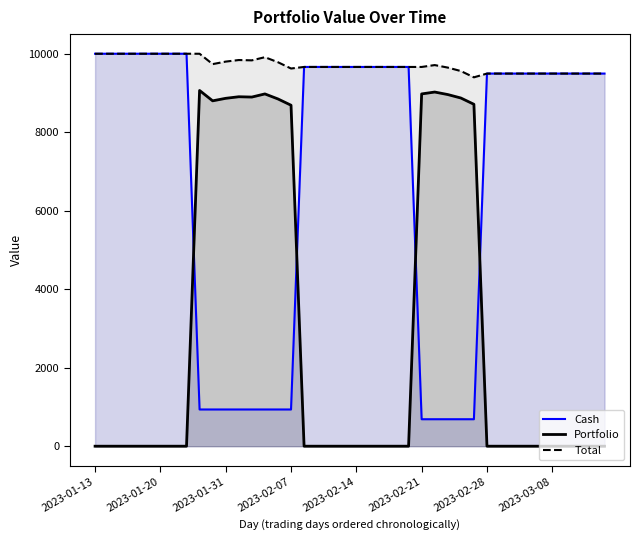

How many data points in Cash are above 9494?

27